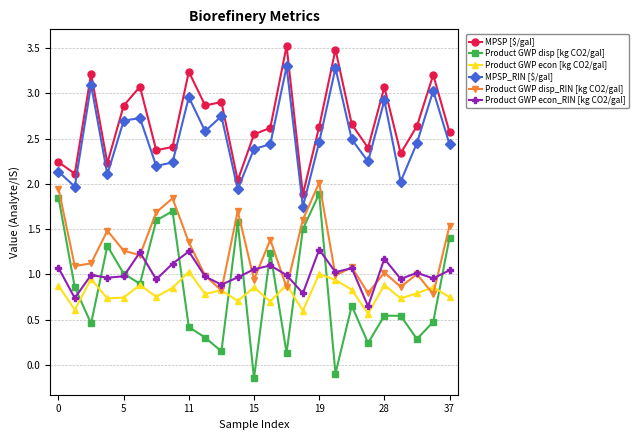

Is this an area chart (filled region under the line)?

No